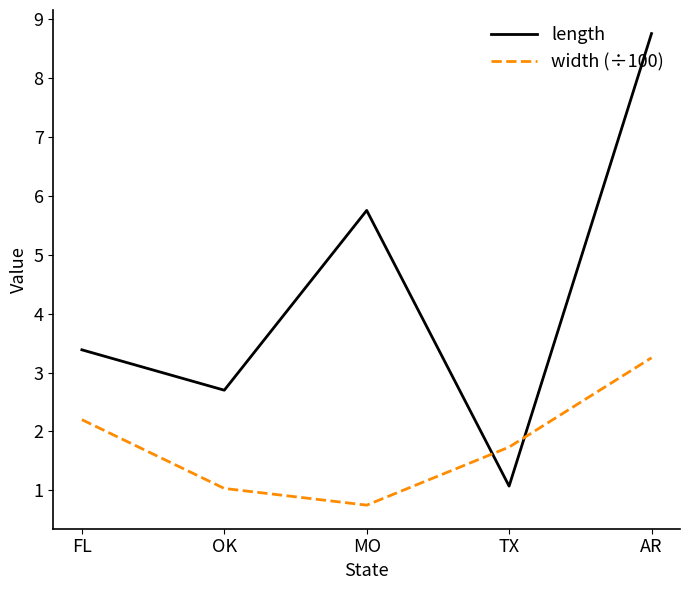

What is the sum of all length values?

21.7